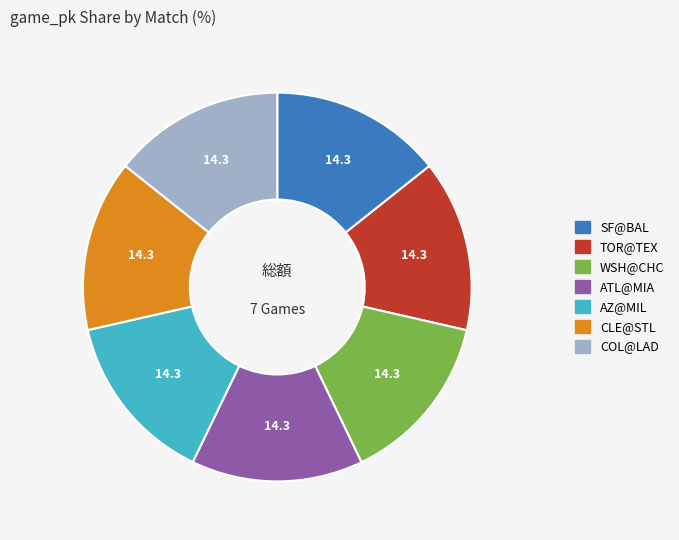

Approximately how many times larger is the value at AZ@MIL compared to TOR@TEX?

1.0